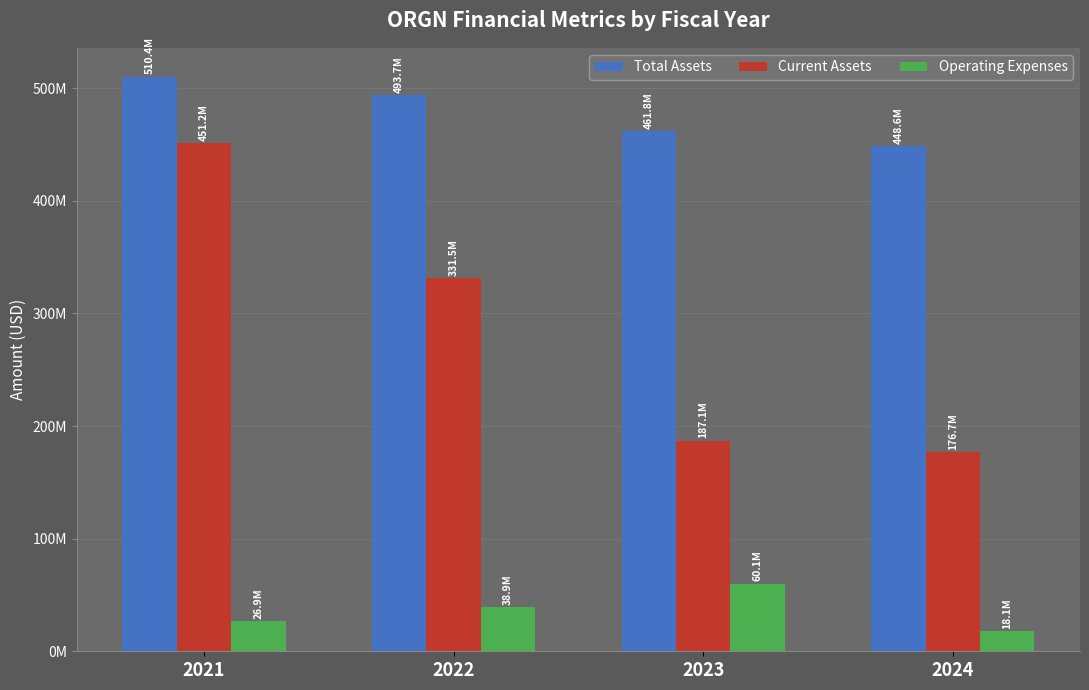

How many Operating Expenses values are between 26933000 and 60096000?

3